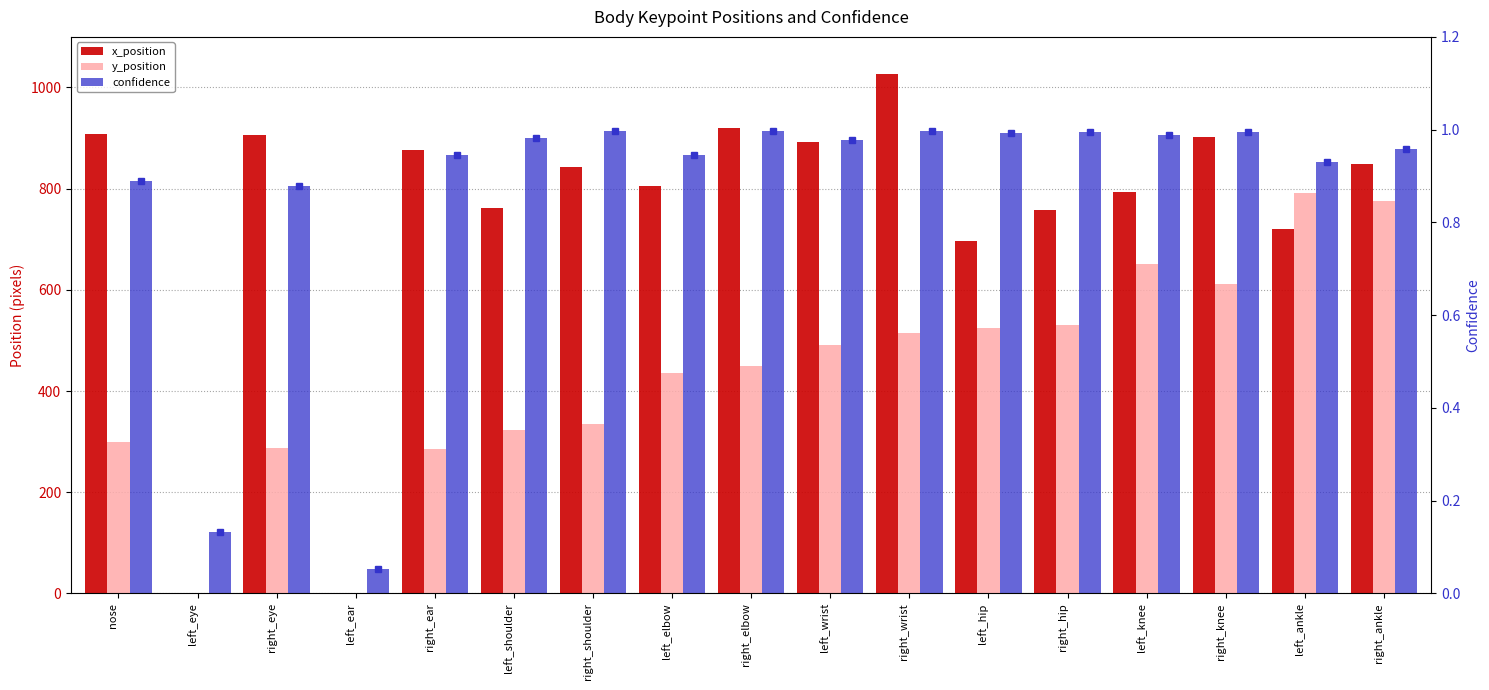

Is it true that y_position equals 287.3 at right_eye?

True